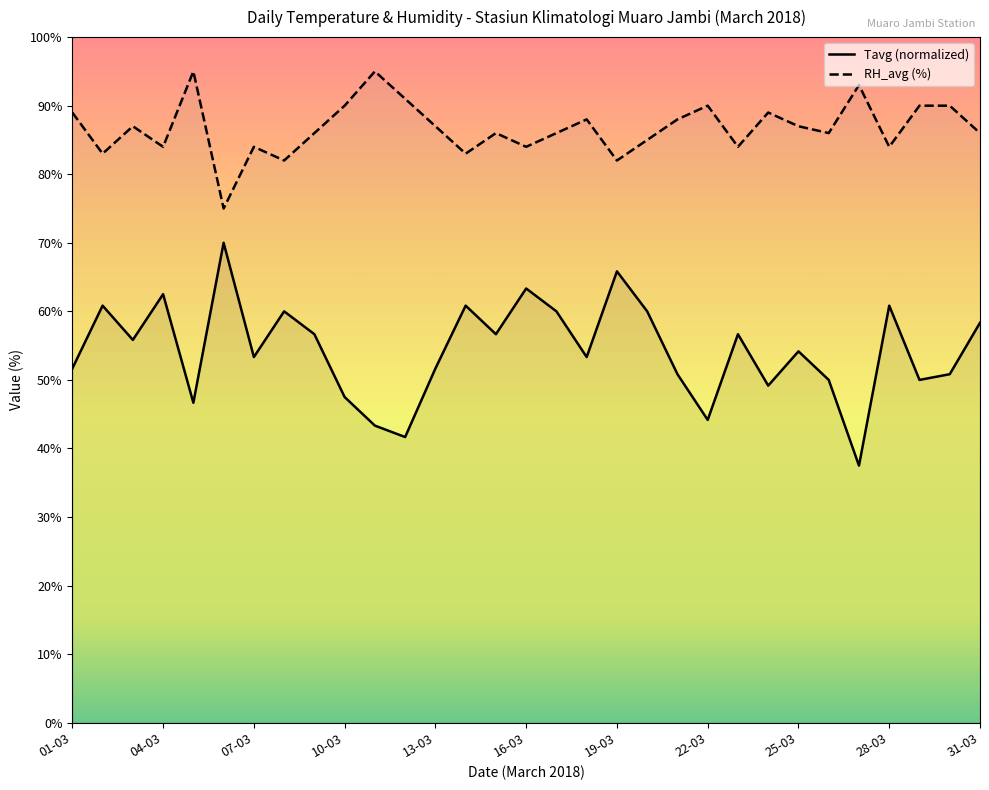

True or false: RH_avg and Tavg intersect in this chart.

False